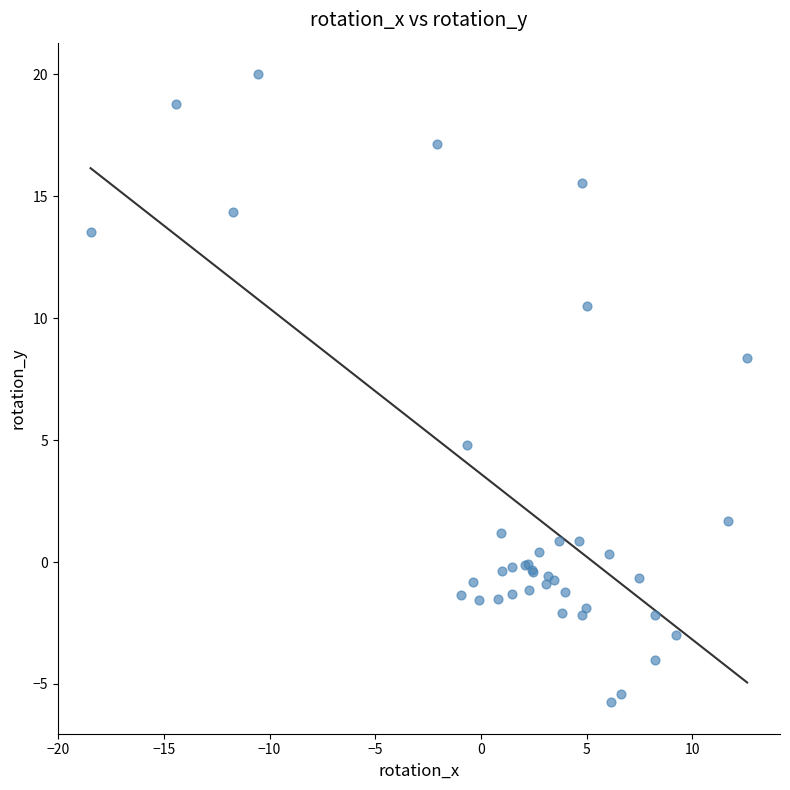

What Y value in the scatter plot is closest to 7?

8.4